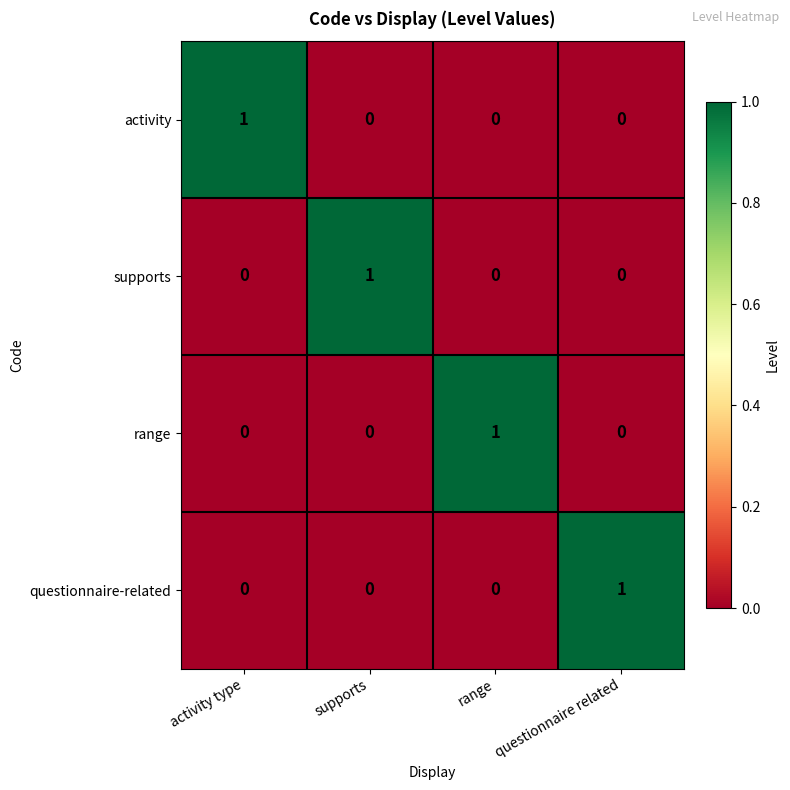

At which label does supports reach its peak?

supports